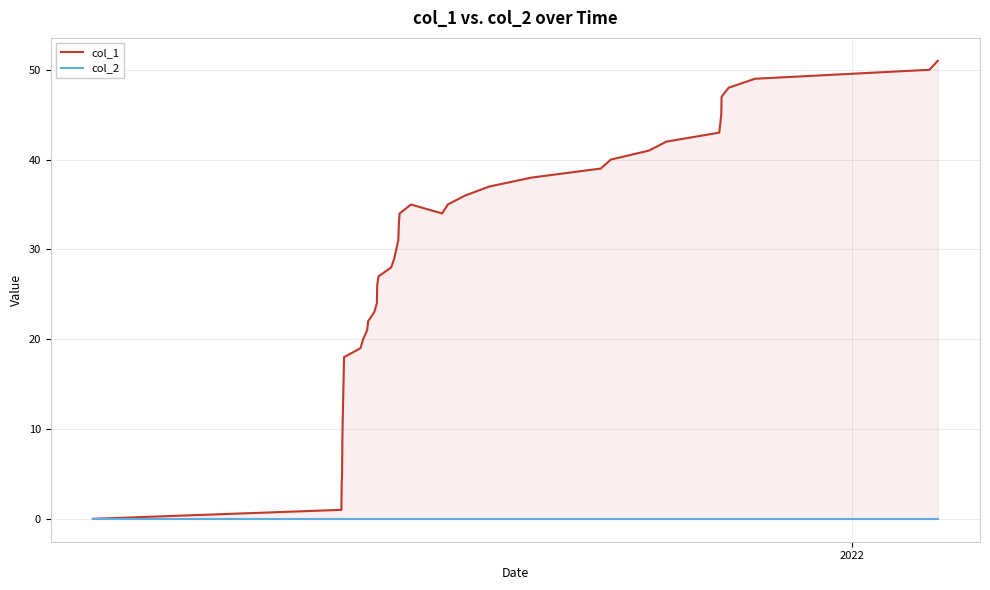

True or false: col_2 has more than 0 interior local peaks.

False